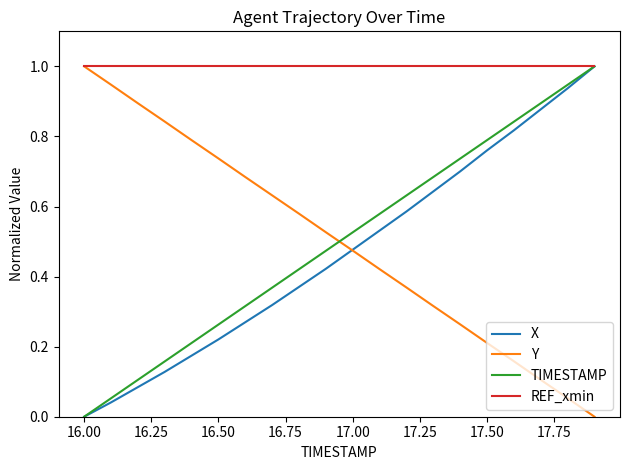

Which series has the largest total across all categories?

REF_xmin